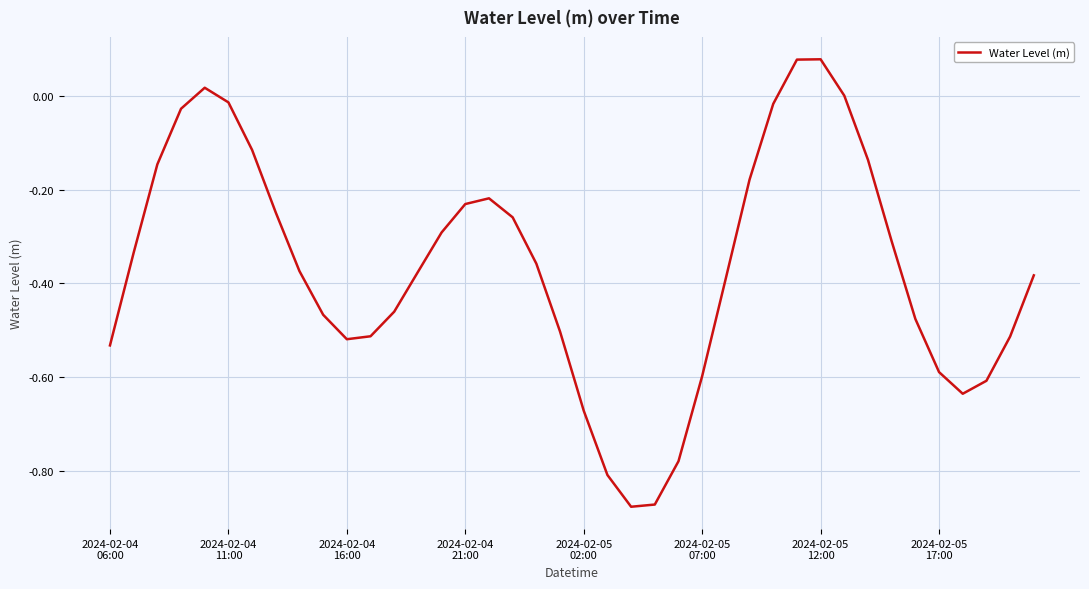

What is the difference between the maximum and minimum values?

1.0